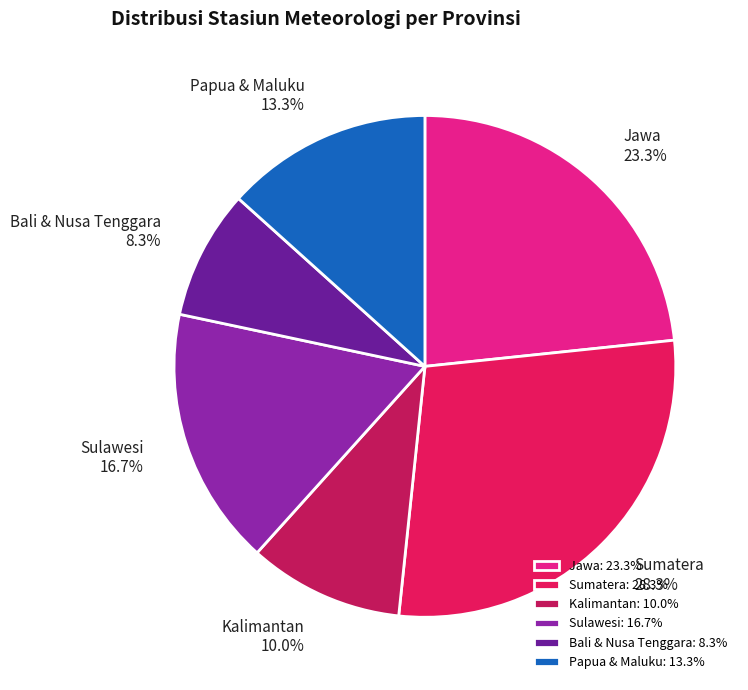

How many segments does this pie chart have?

6